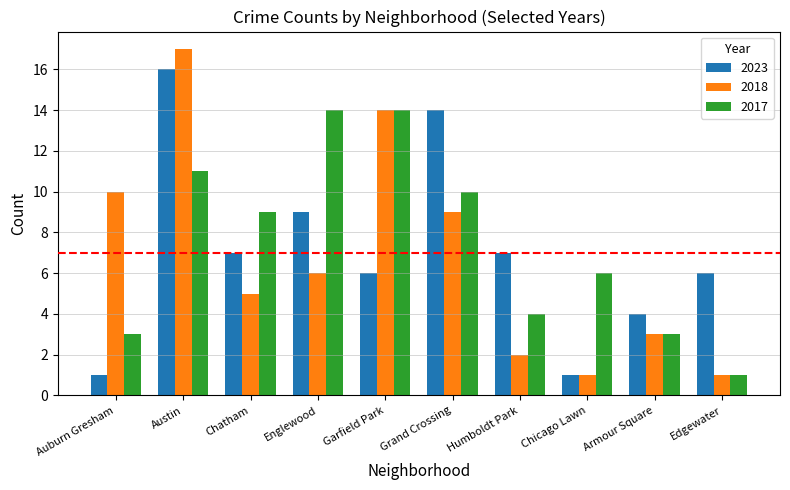

Which series has the largest total across all categories?

2017